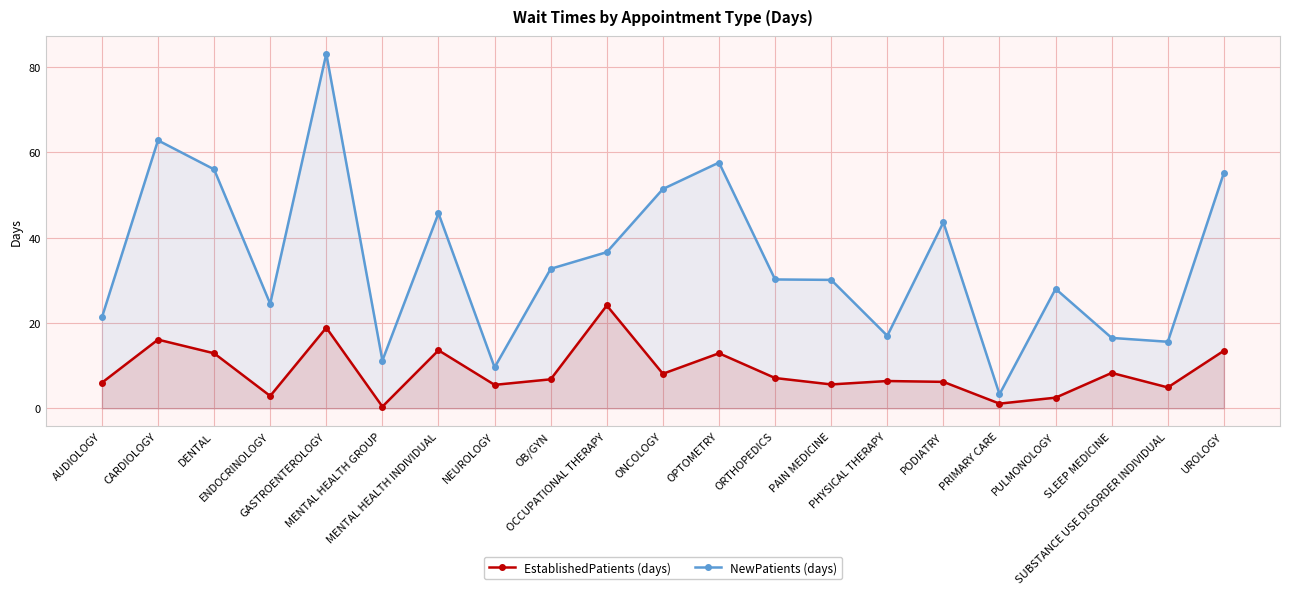

Reading right to left, list all the values displayed in this chart.

NewPatients: 55.2	15.6	16.5	28.0	3.3	43.6	17.0	30.1	30.2	57.6	51.4	36.6	32.7	9.6	45.7	11.2	83.1	24.5	56.0	62.8	21.3
EstablishedPatients: 13.5	4.9	8.3	2.5	1.1	6.2	6.4	5.6	7.1	12.9	8.1	24.1	6.8	5.5	13.6	0.4	18.9	2.9	12.9	16.1	6.0